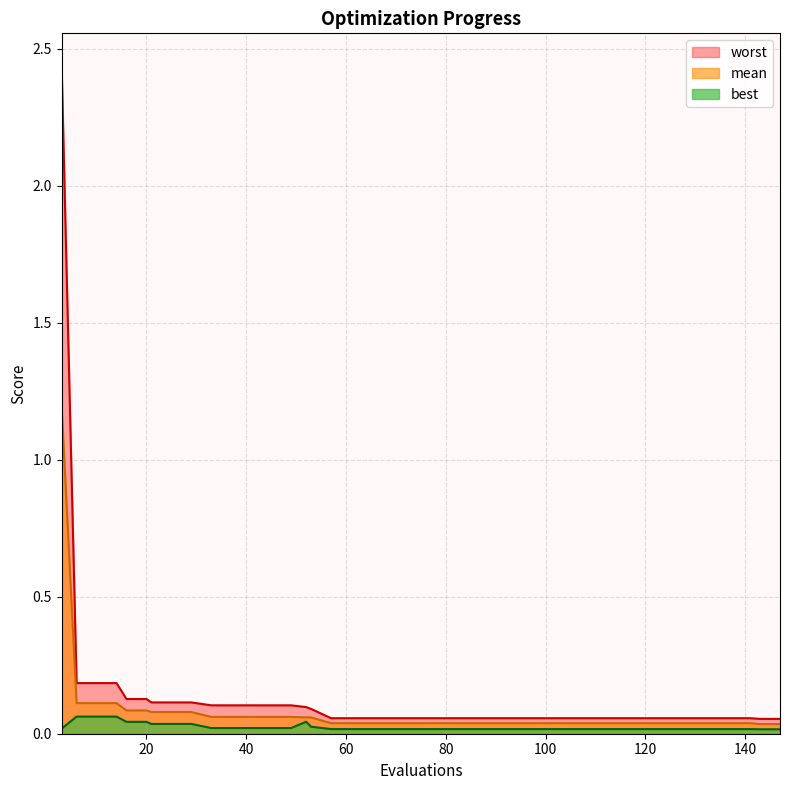

How many lines are shown in the chart?

3